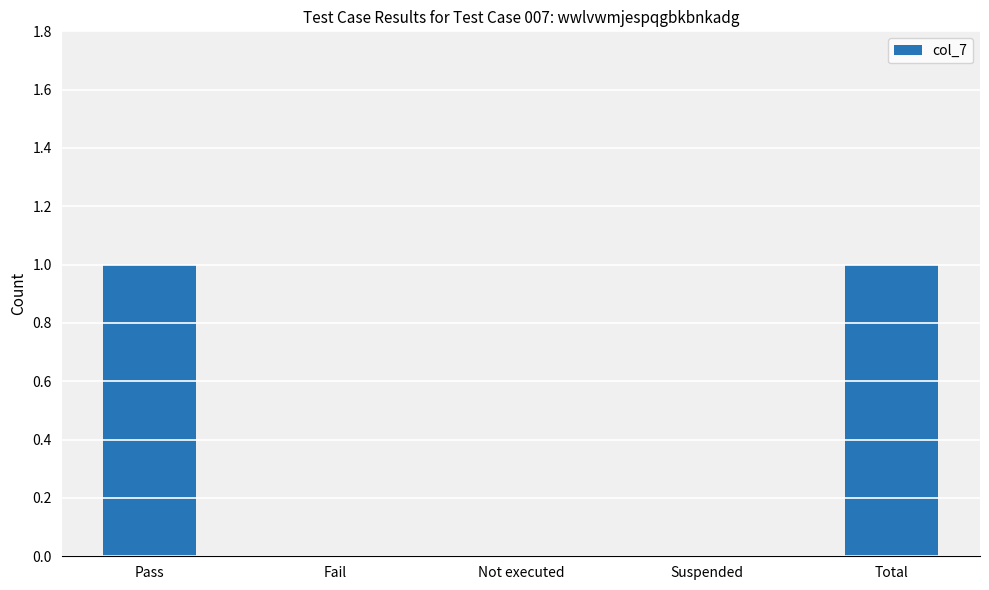

Count the number of data series in this chart.

1